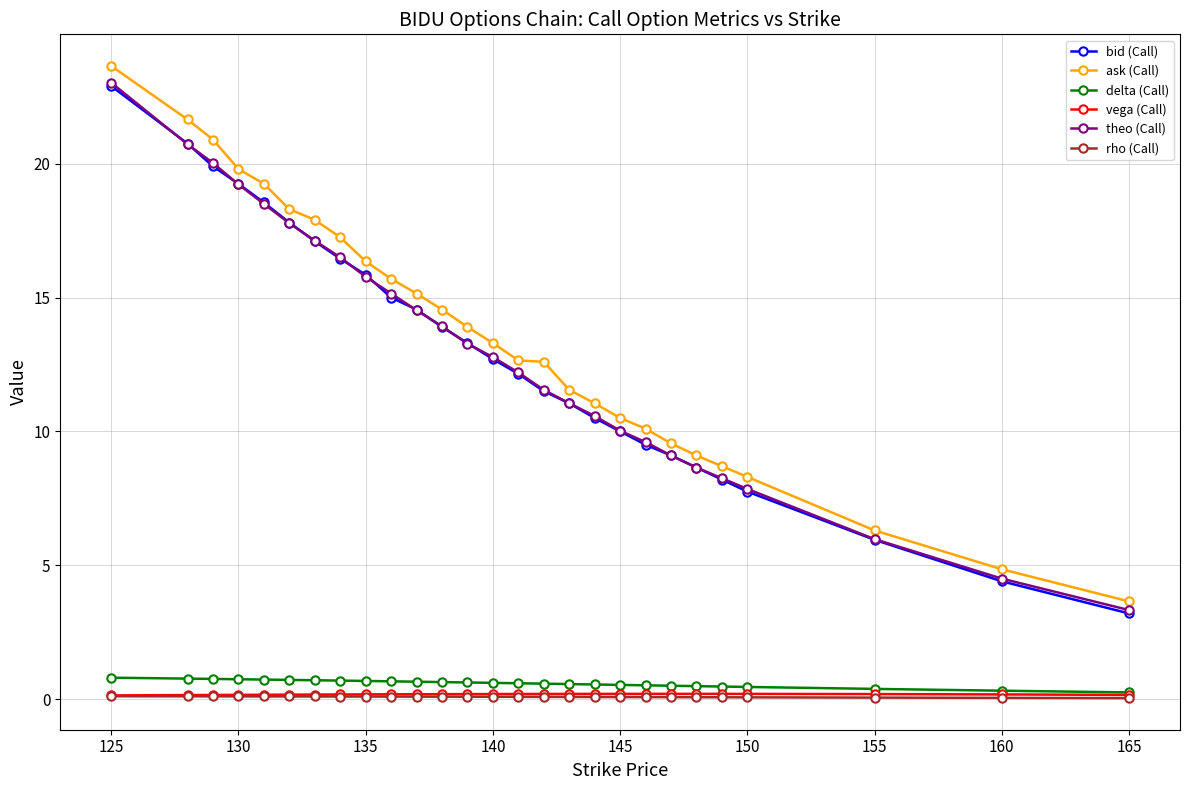

What is the lowest value of the bid (Call) series?

3.2